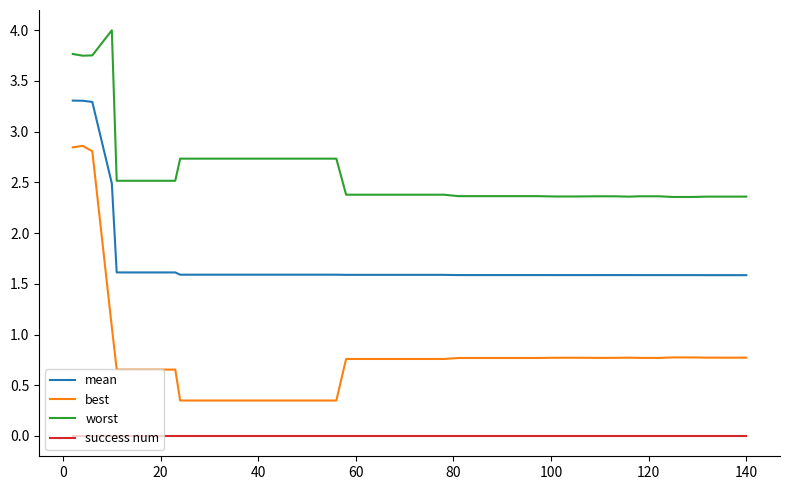

List the series in order of their overall mean, highest first.

worst, mean, best, success num